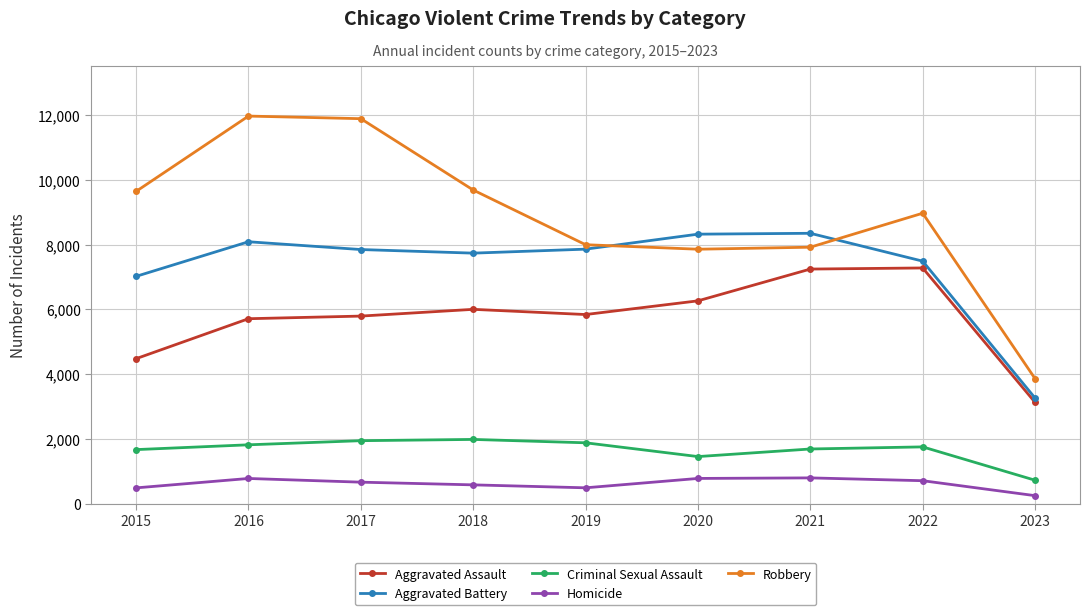

At which label does Robbery reach its minimum?

2023